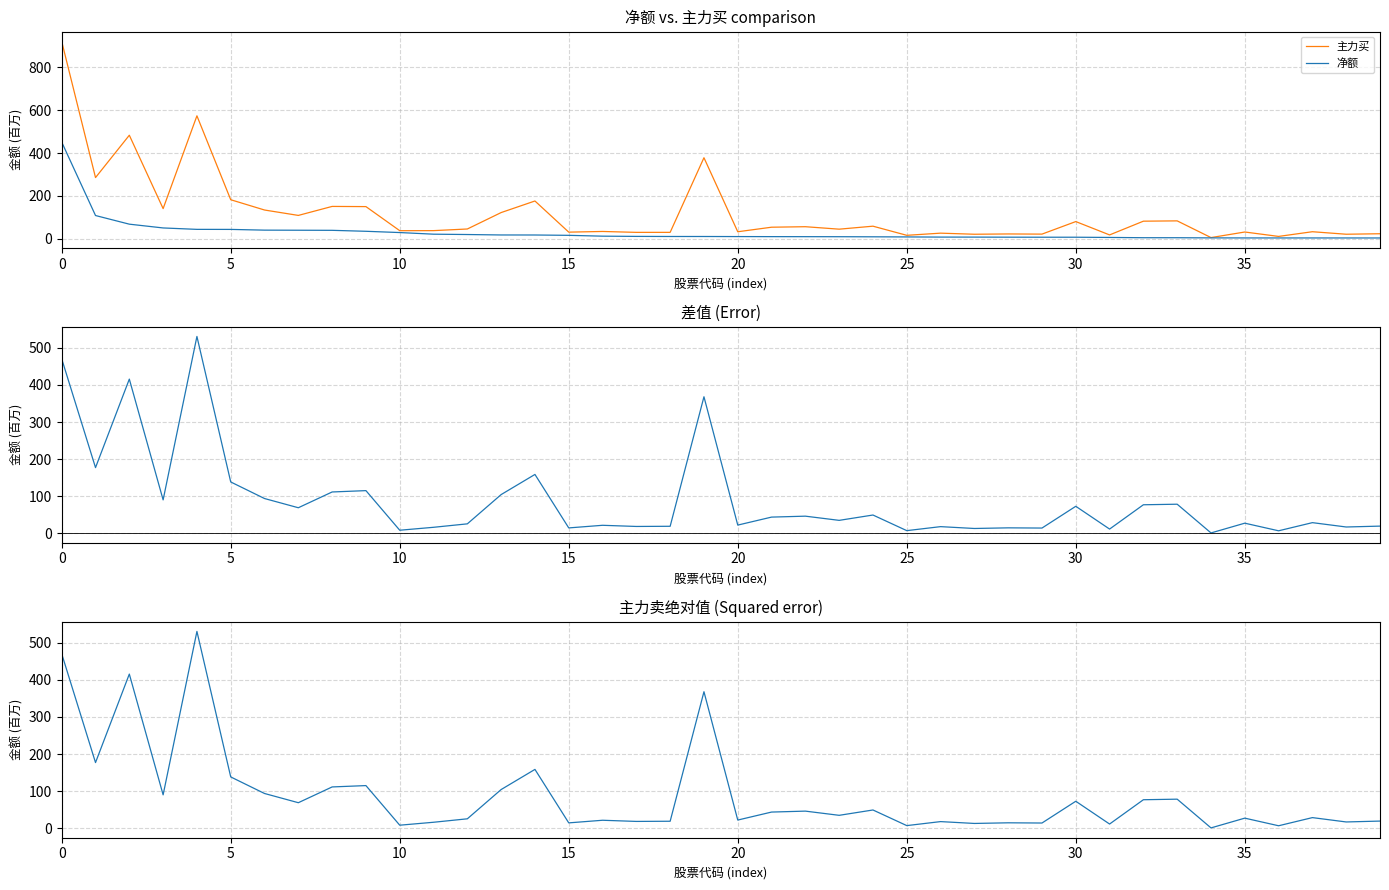

What is the label of the 16th point from the right?

24